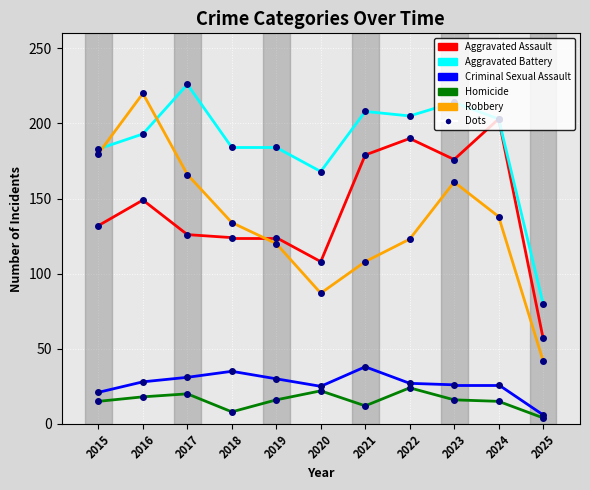

At which category is the sum across all series the highest?

2016